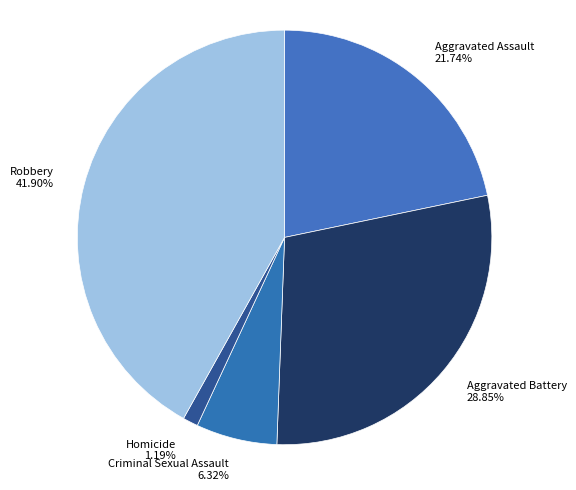

What is the largest slice in the pie chart?

Robbery